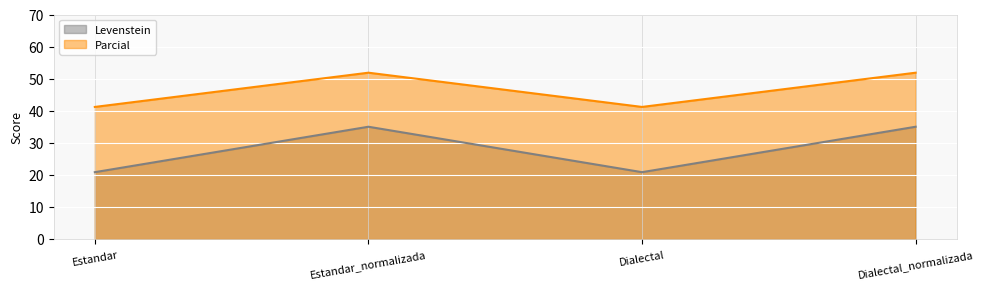

Where is the first local maximum for Levenstein?

Estandar_normalizada